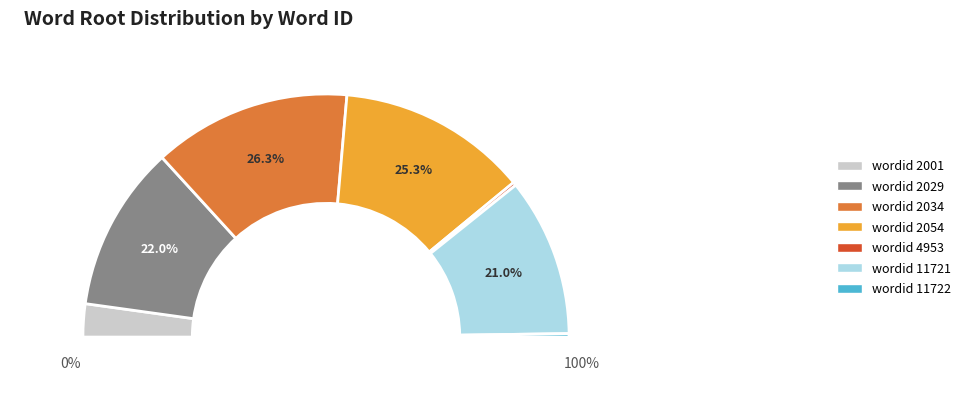

To the nearest percent, what portion does 2034 represent?

26%